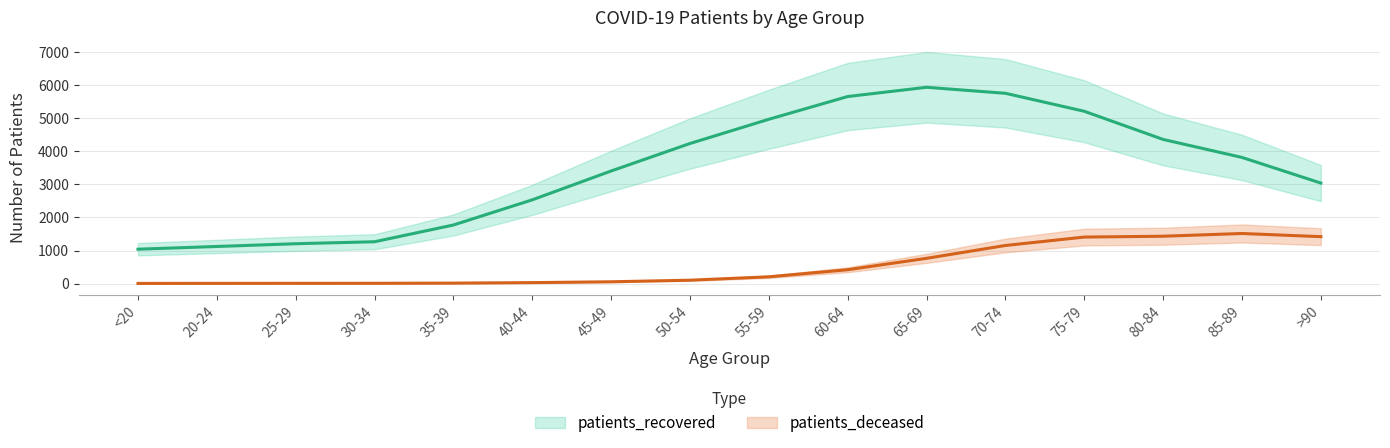

True or false: patients_deceased has more than 1 points higher than both neighbors.

True